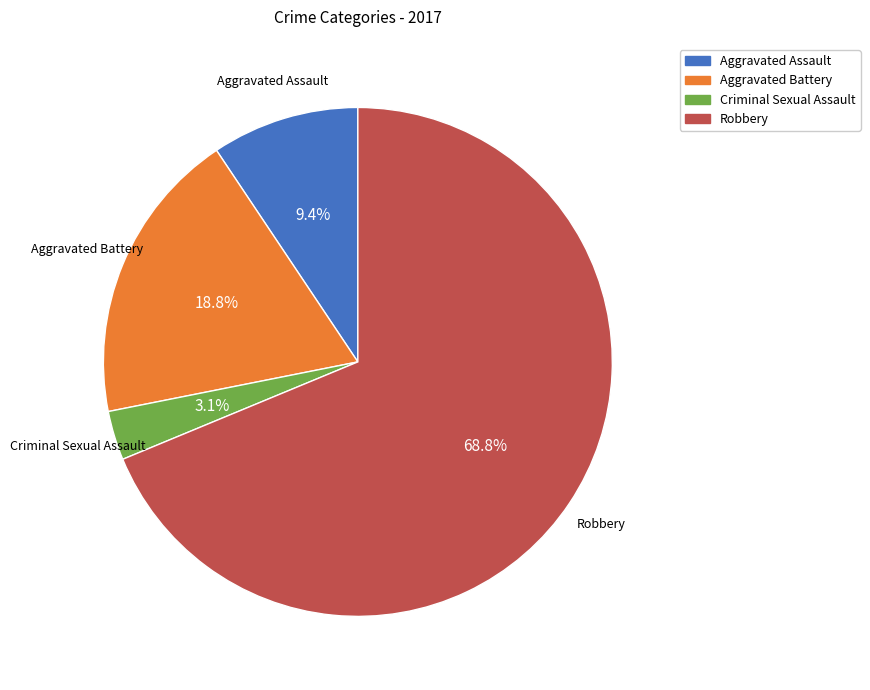

True or false: Aggravated Assault accounts for 9% of the total.

True